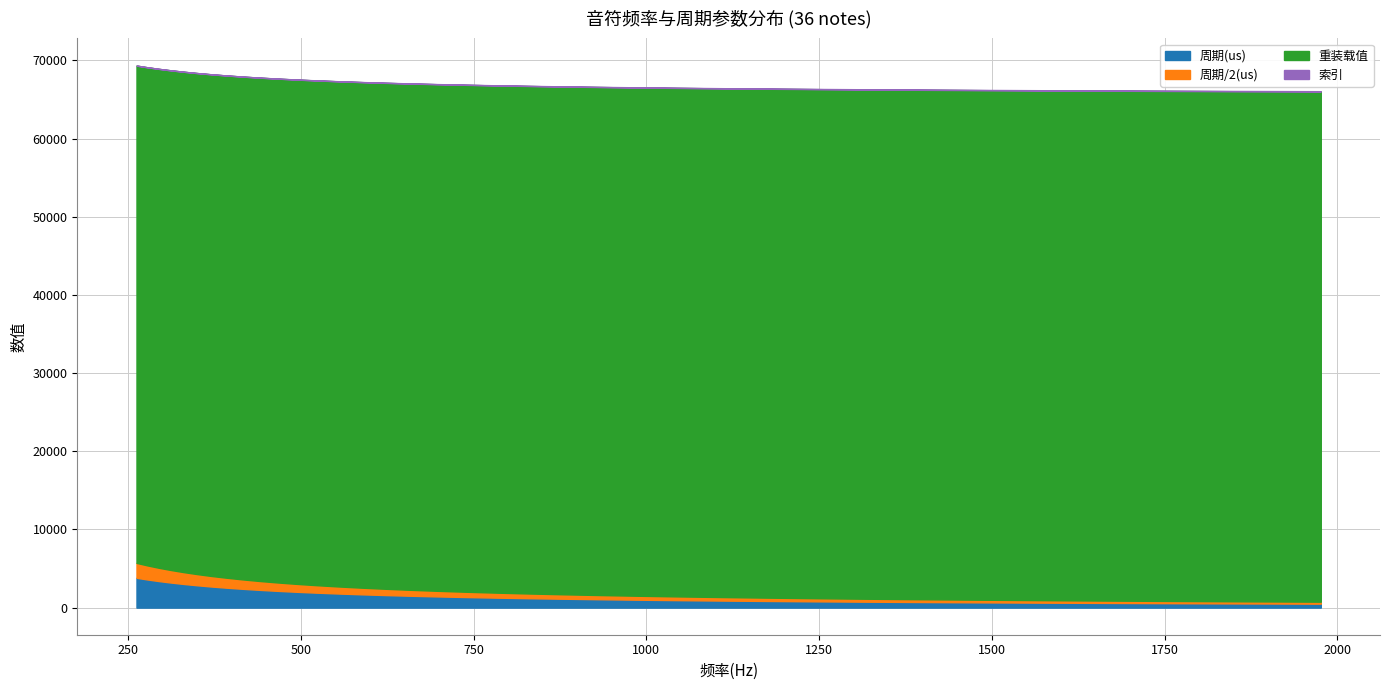

At which label does 周期/2(us) first exceed 716?

262